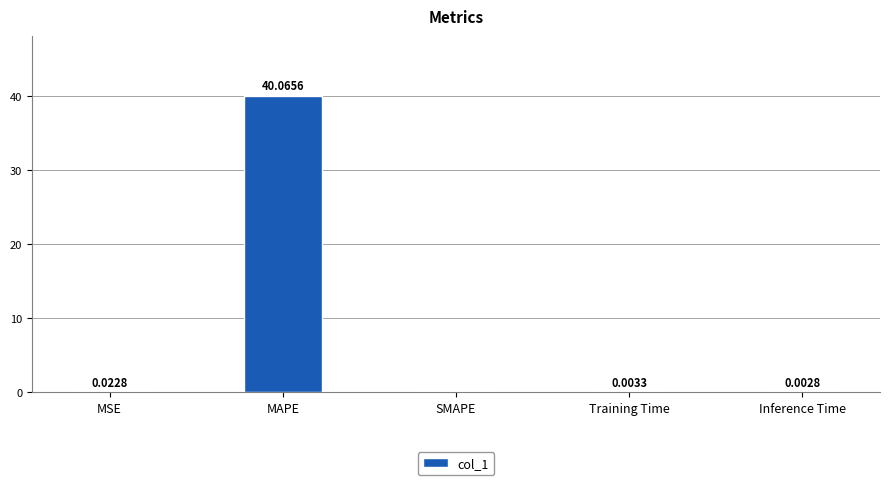

Which has a higher value, Training Time or SMAPE?

Training Time